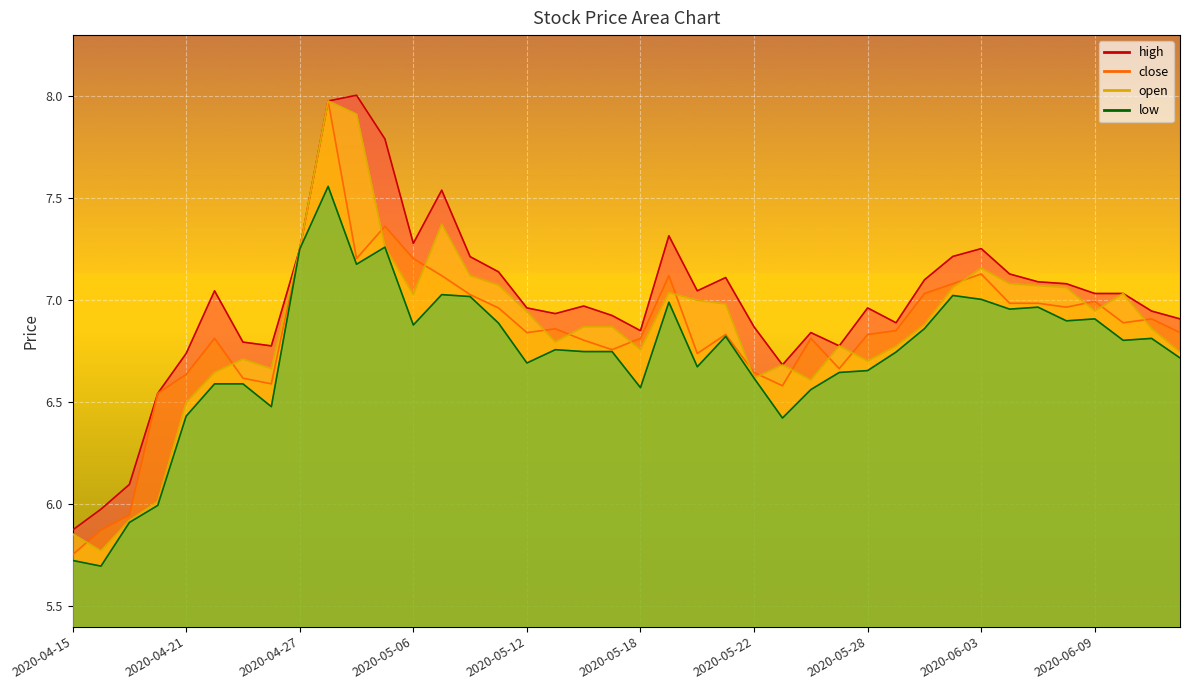

What position from the right is 2020-05-12?

24